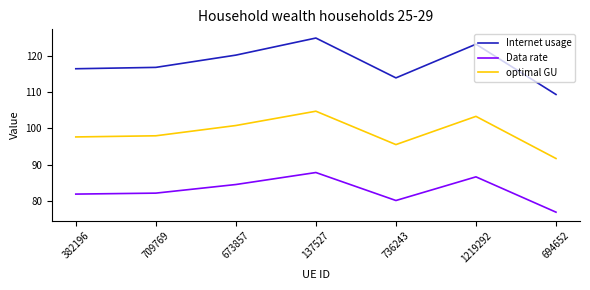

What value does the Data rate series have at 694652?

76.8